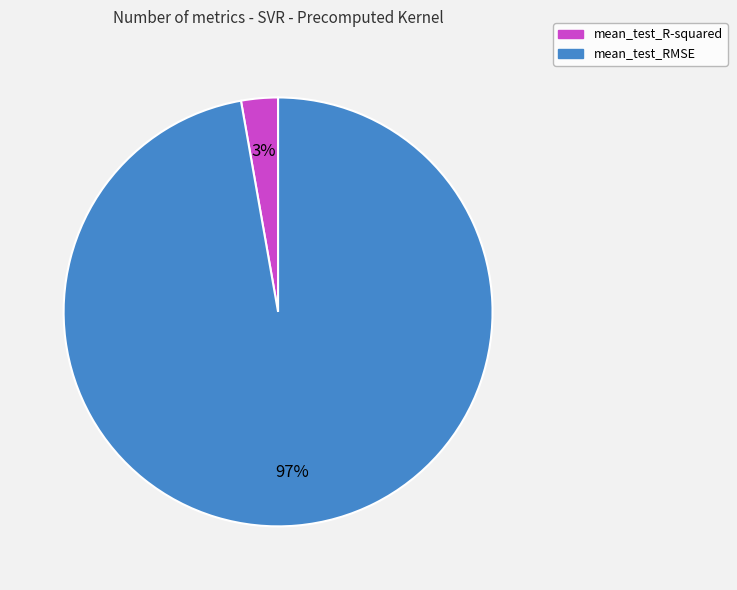

Do mean_test_RMSE and mean_test_R-squared together represent more than half of the pie?

Yes